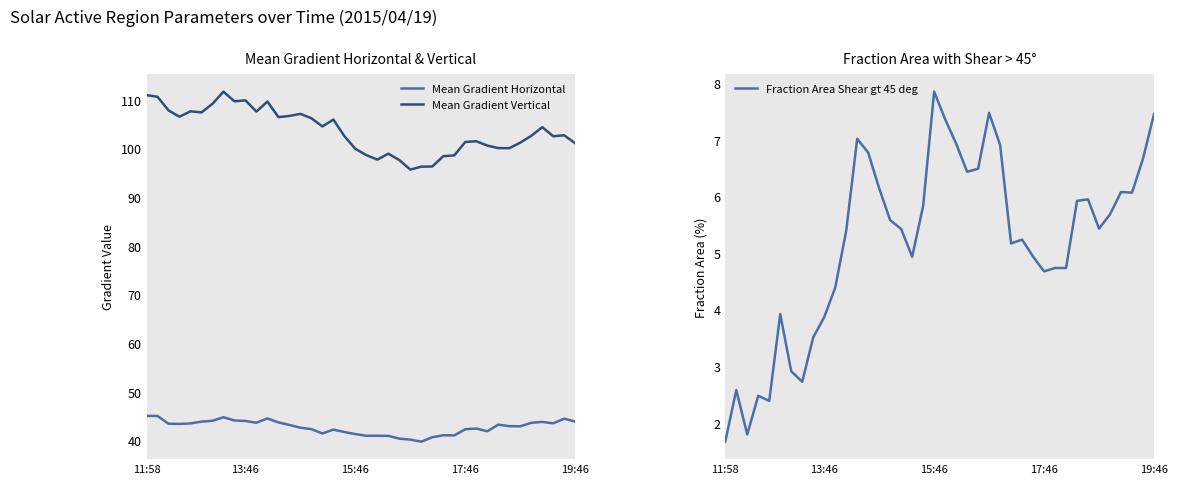

What is the average value of the Mean Gradient Vertical series?

103.6